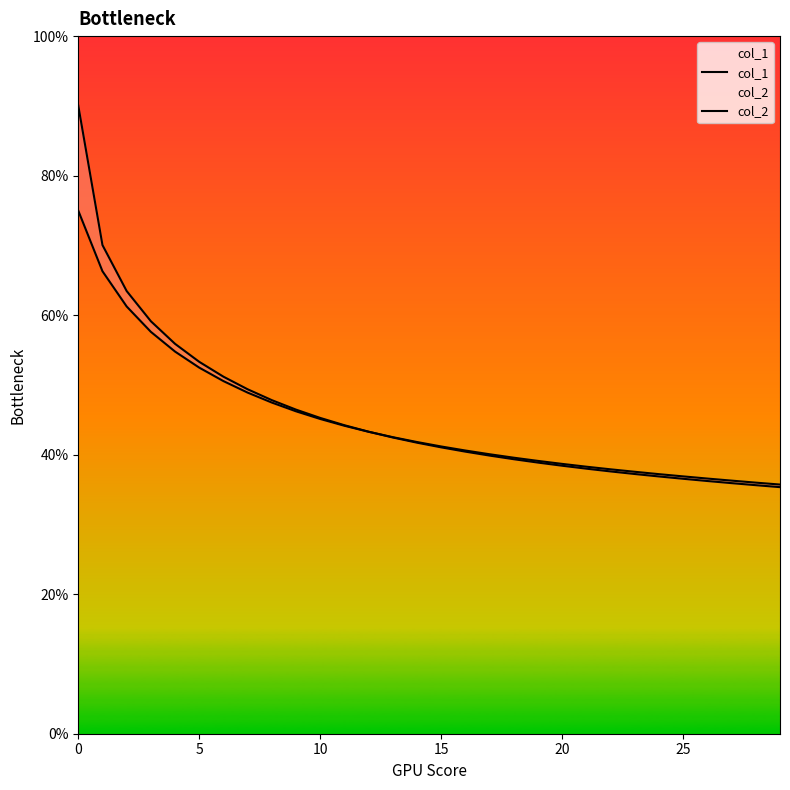

What is the label of the 9th point from the left?

8